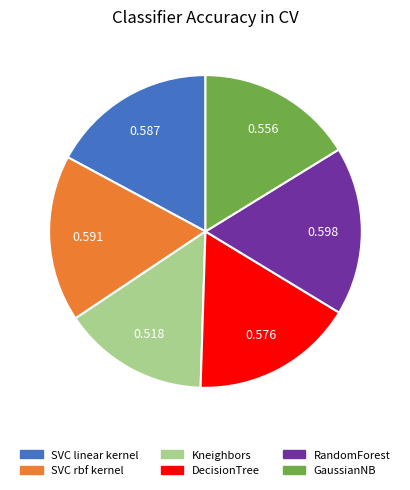

Which category has the smallest portion of the pie?

Kneighbors